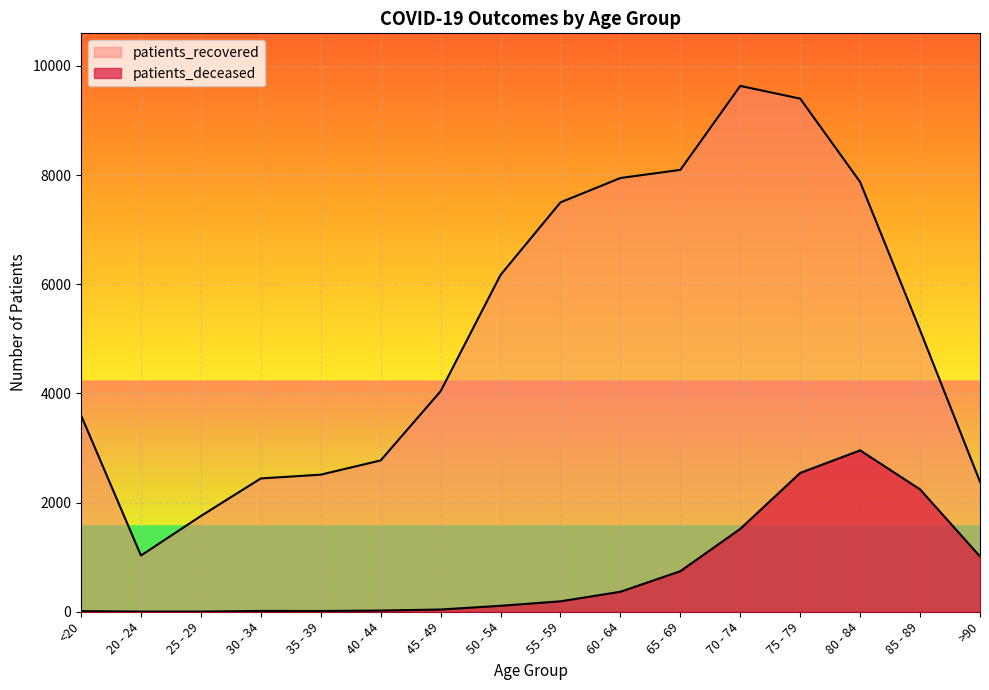

Which series has the largest range (max minus min)?

patients_recovered